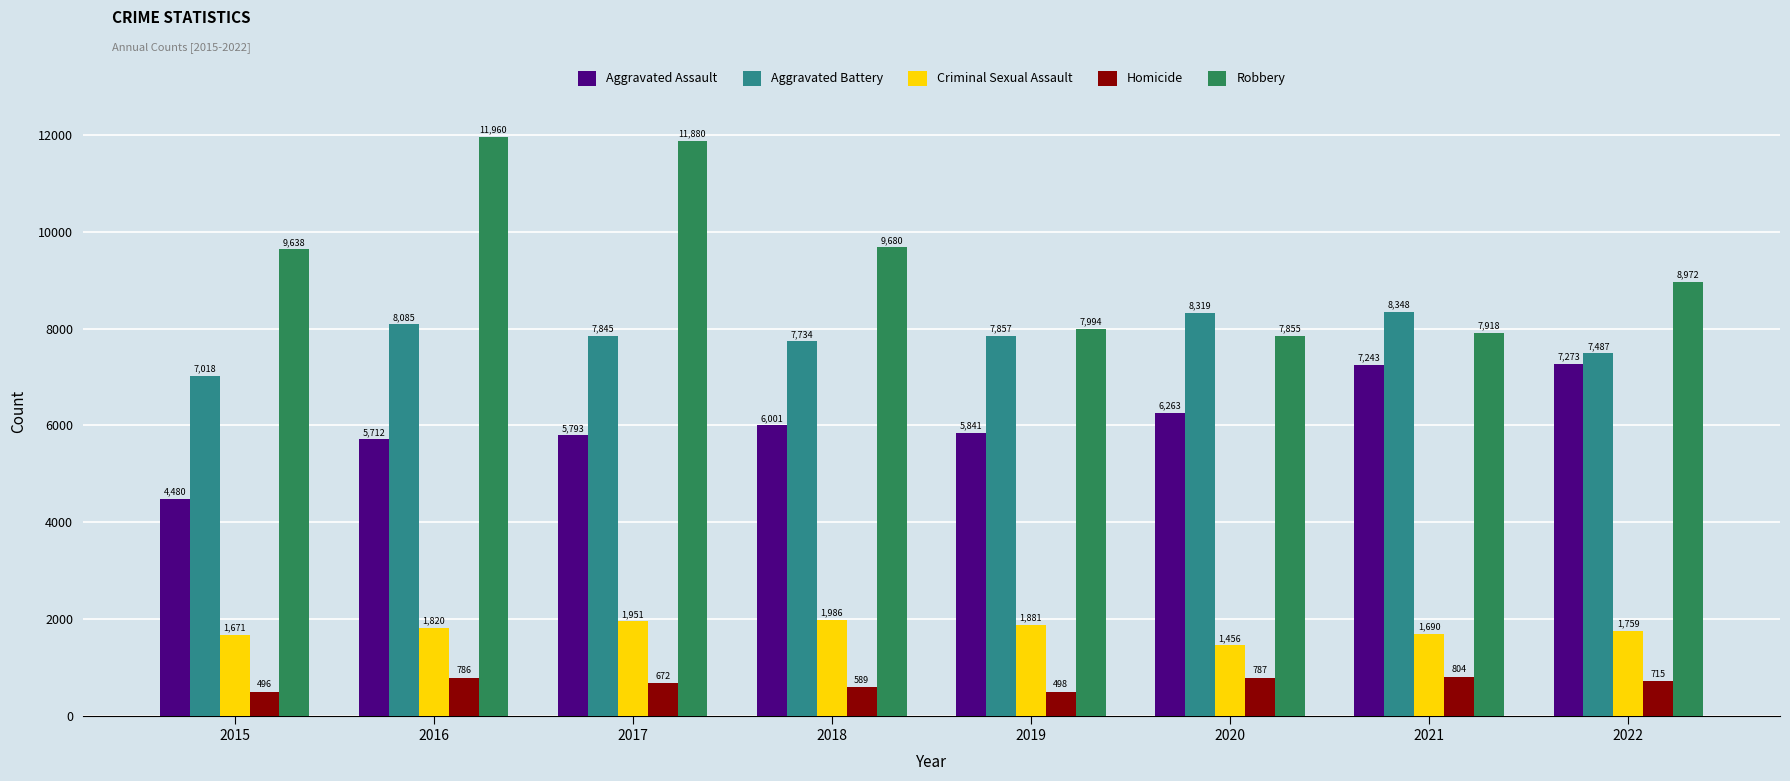

Which series has the widest spread of values?

Robbery